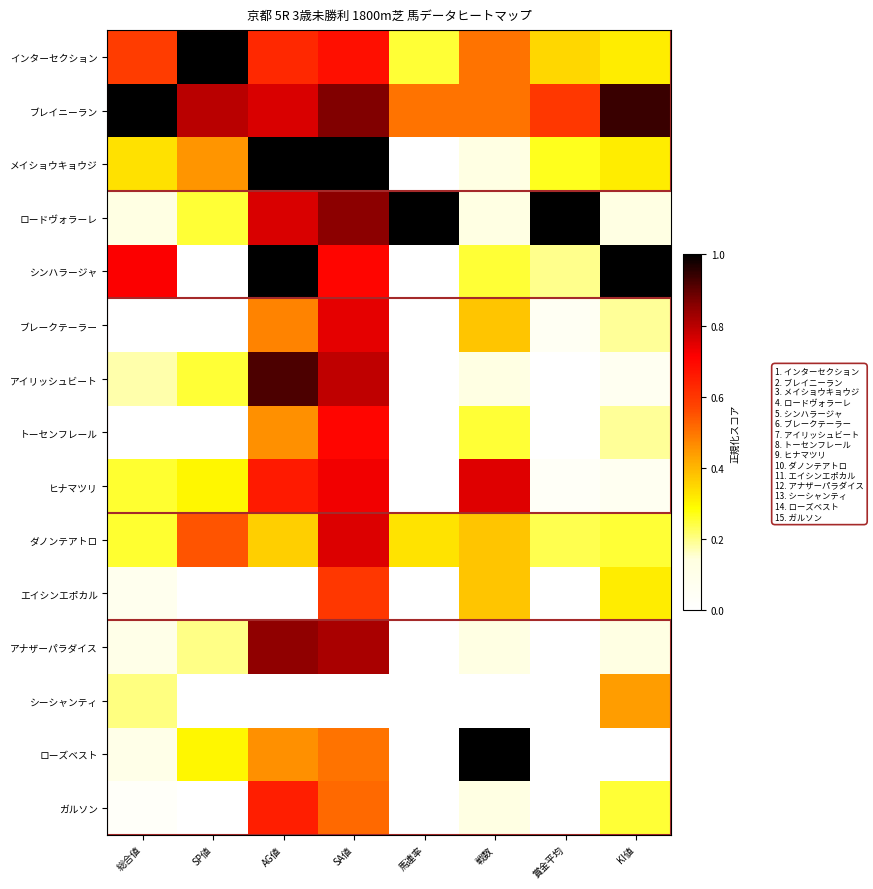

At KI値, list the series in order from largest to smallest.

シンハラージャ, ブレイニーラン, シーシャンティ, インターセクション, メイショウキョウジ, エイシンエポカル, ダノンテアトロ, ガルソン, ブレークテーラー, トーセンフレール, ロードヴォラーレ, アナザーパラダイス, アイリッシュビート, ヒナマツリ, ローズベスト